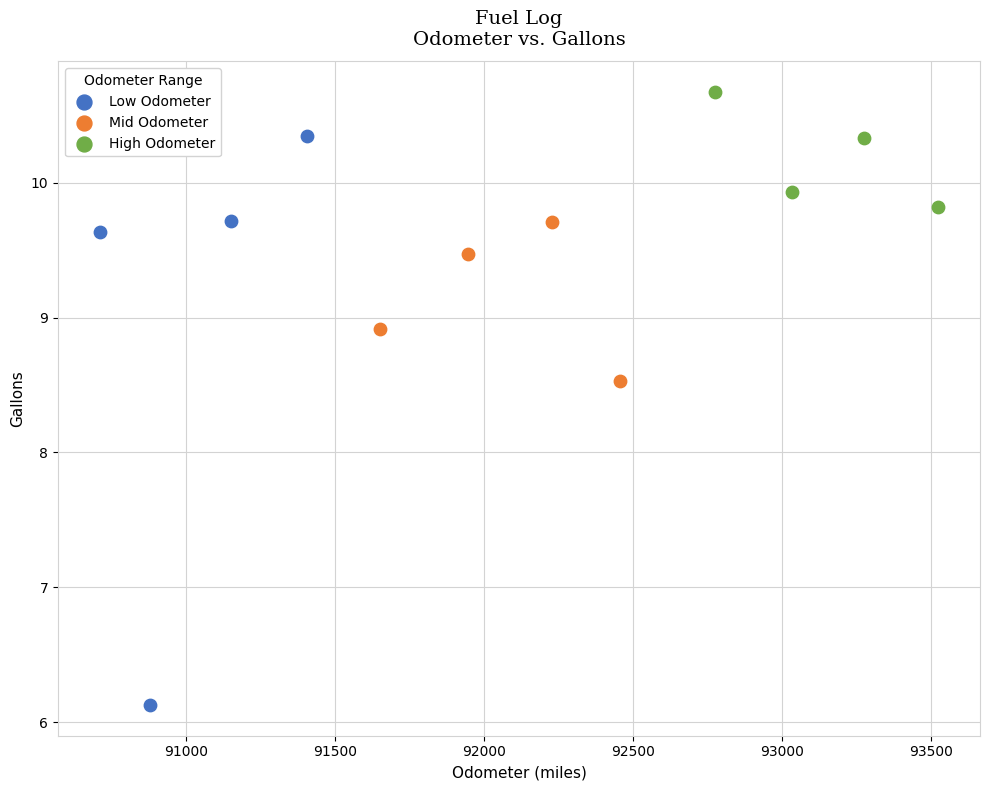

Which series reaches the maximum Y coordinate?

High Odometer